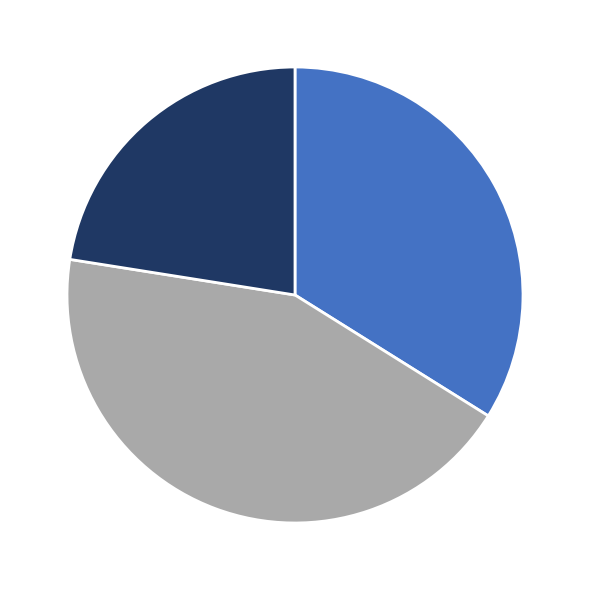

Does any single category account for the majority?

No